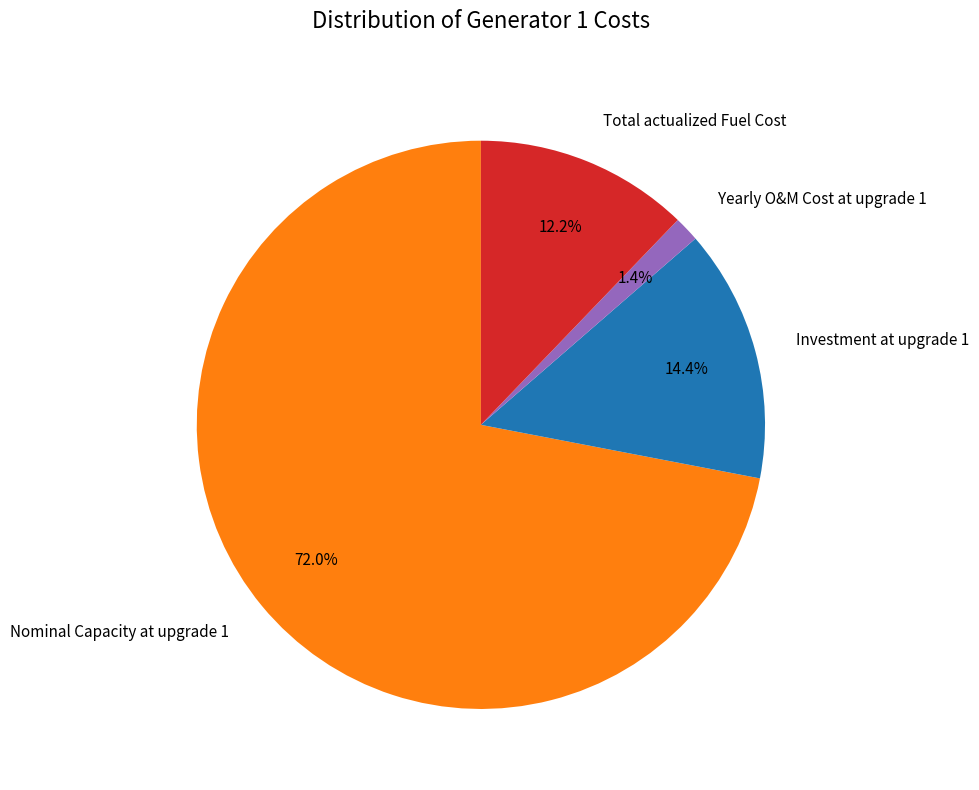

To the nearest percent, what is the difference between the largest and smallest slice percentages?

71%